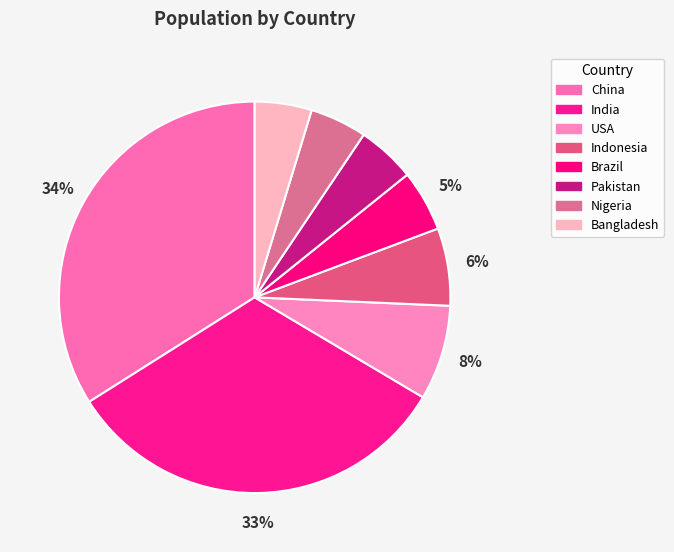

What percentage do Indonesia and Pakistan together represent?

11.2%